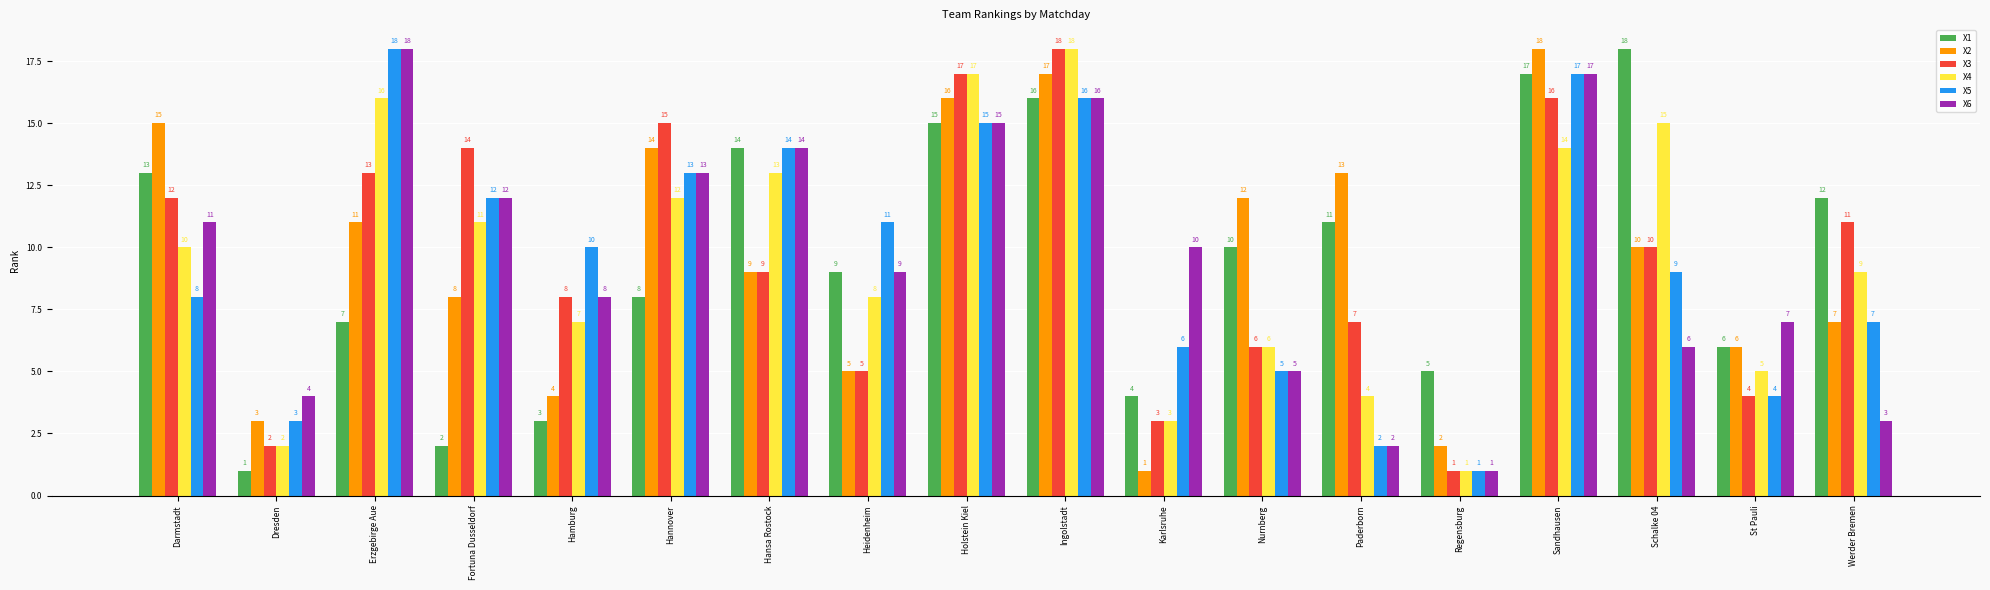

Reading right to left, list all the values displayed in this chart.

X1: 12	6	18	17	5	11	10	4	16	15	9	14	8	3	2	7	1	13
X2: 7	6	10	18	2	13	12	1	17	16	5	9	14	4	8	11	3	15
X3: 11	4	10	16	1	7	6	3	18	17	5	9	15	8	14	13	2	12
X4: 9	5	15	14	1	4	6	3	18	17	8	13	12	7	11	16	2	10
X5: 7	4	9	17	1	2	5	6	16	15	11	14	13	10	12	18	3	8
X6: 3	7	6	17	1	2	5	10	16	15	9	14	13	8	12	18	4	11